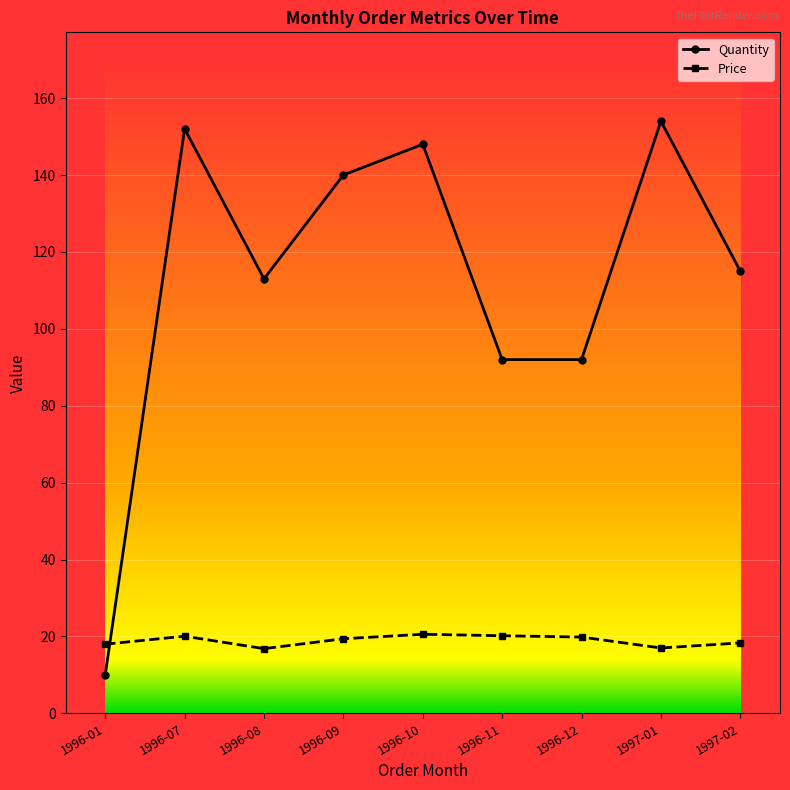

In Price, how many points are higher than both neighbors (excluding endpoints)?

2